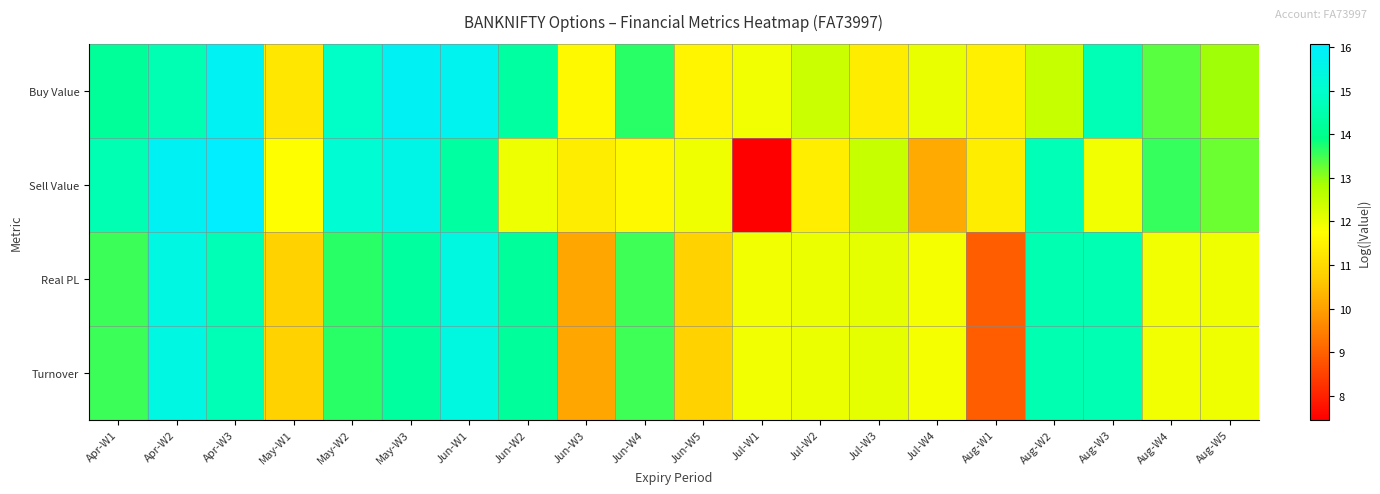

Between Jun-W4 and Aug-W2, which series saw the biggest shift?

Sell Value